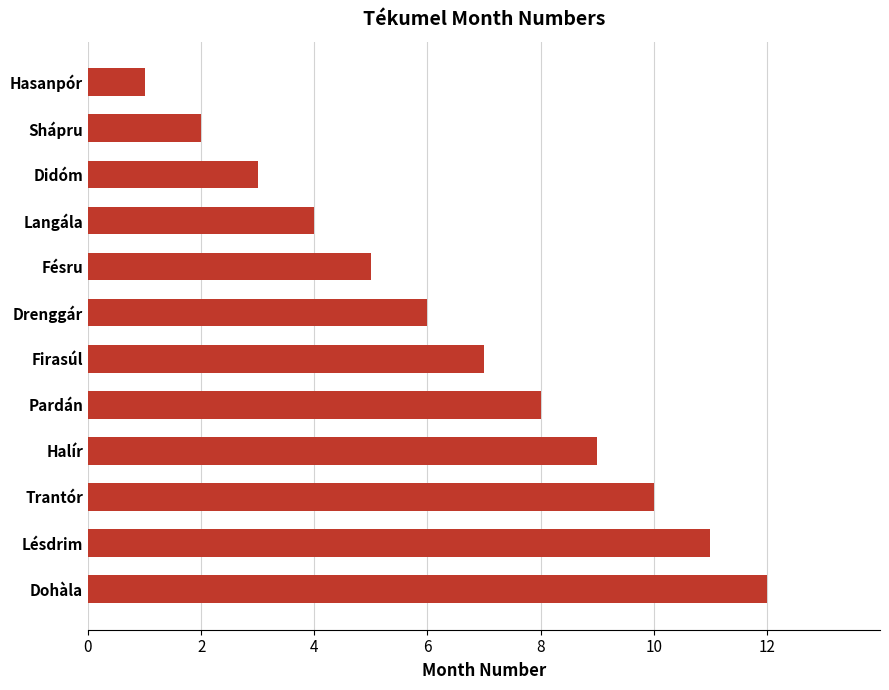

Which has a higher value, Trantór or Pardán?

Trantór